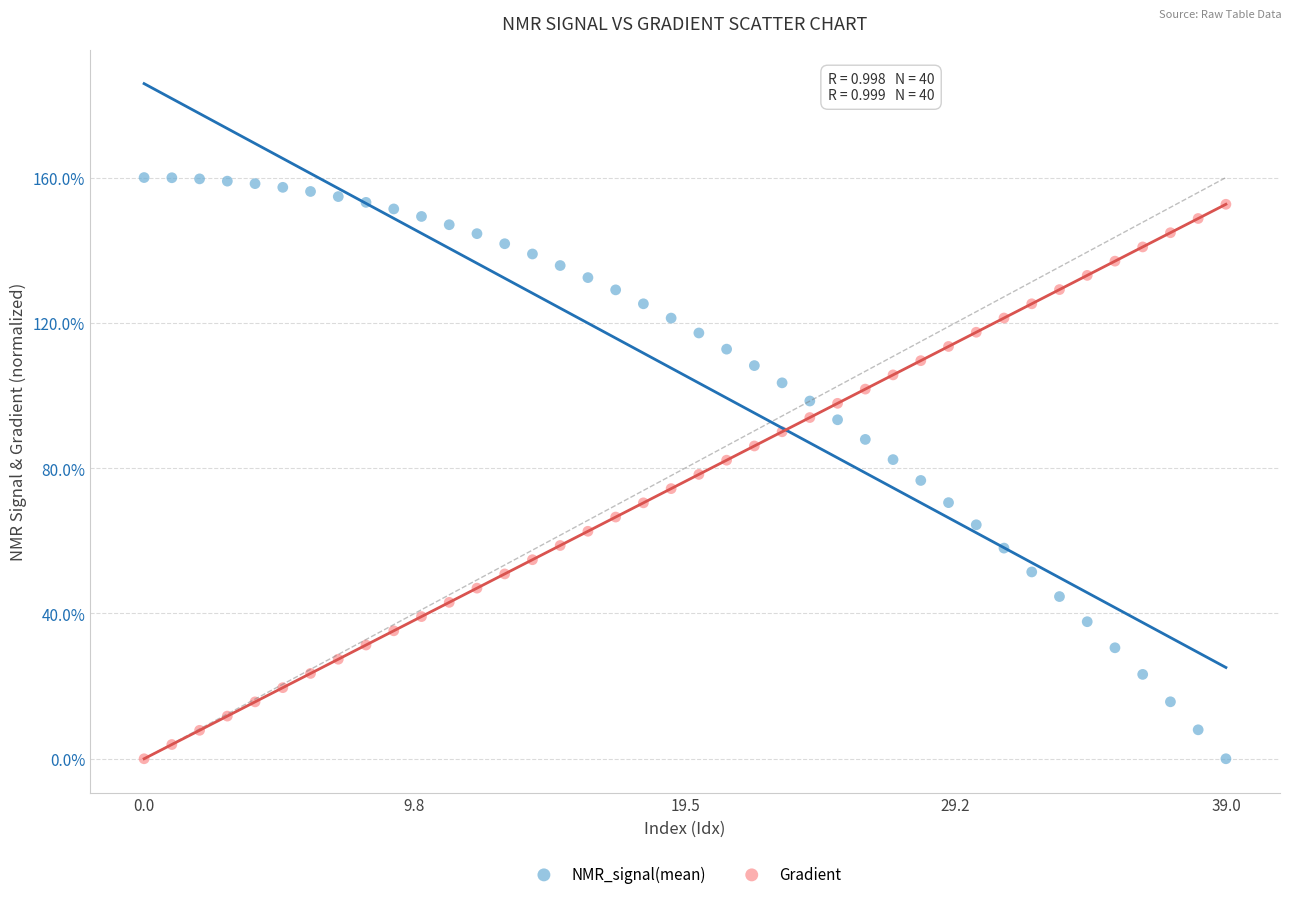

Across all data points, what is the range of Y values (max minus min)?

160.0